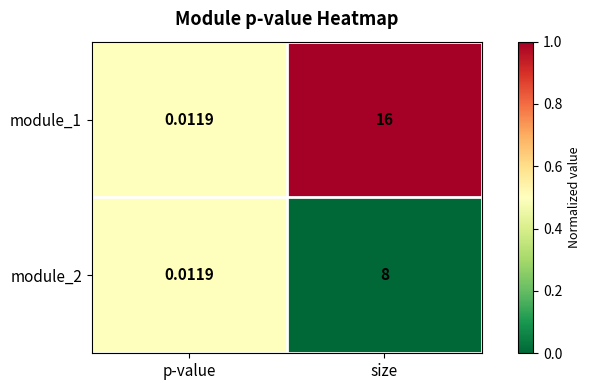

Is the value of module_1 at p-value greater than the value of module_2 at size?

No